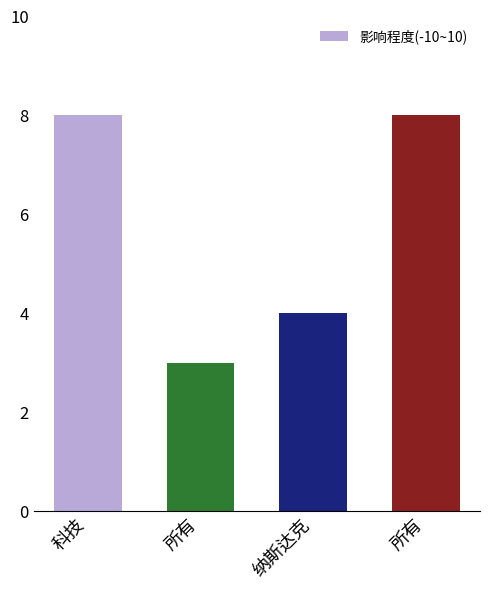

How many data points are less than 8?

2